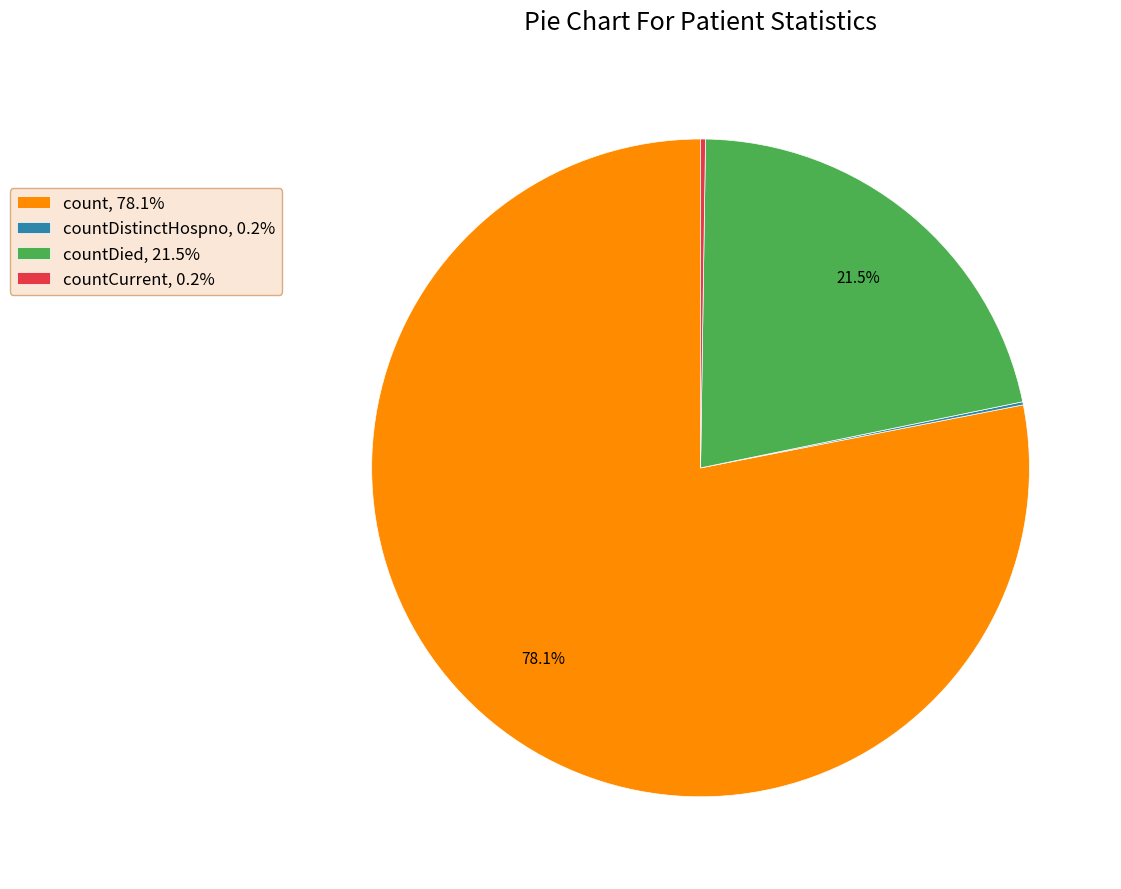

Does any single category account for the majority?

Yes